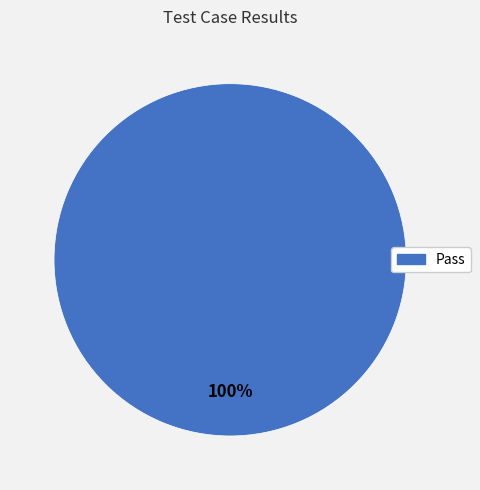

True or false: Pass accounts for 100% of the total.

True